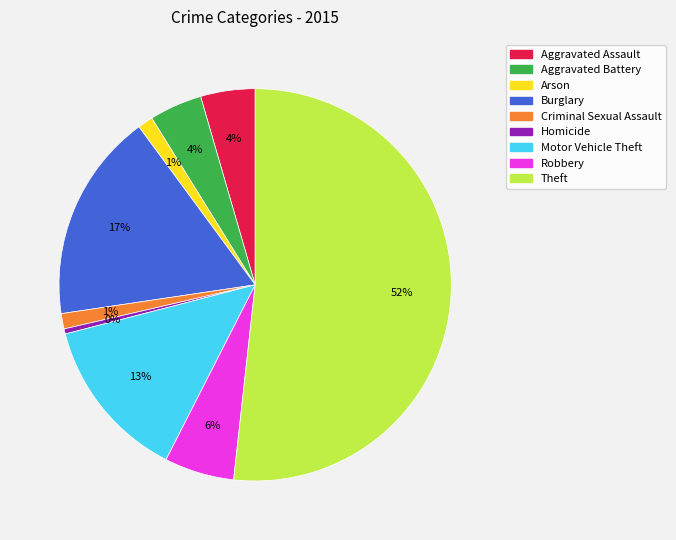

Which has a higher value, Homicide or Aggravated Battery?

Aggravated Battery